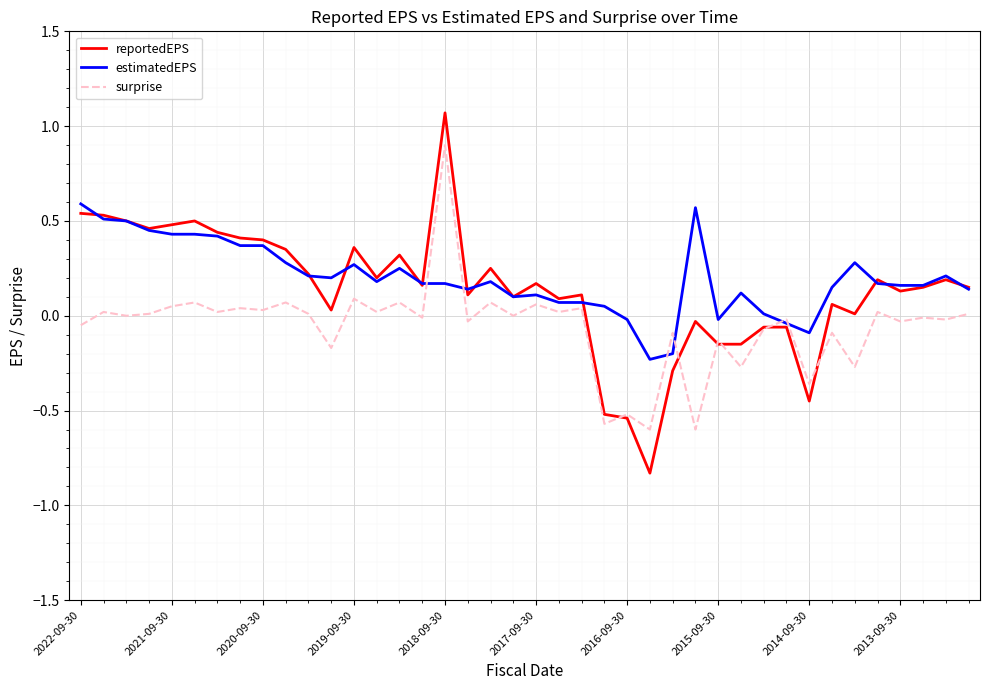

List the series in order of their peak value, lowest first.

estimatedEPS, surprise, reportedEPS